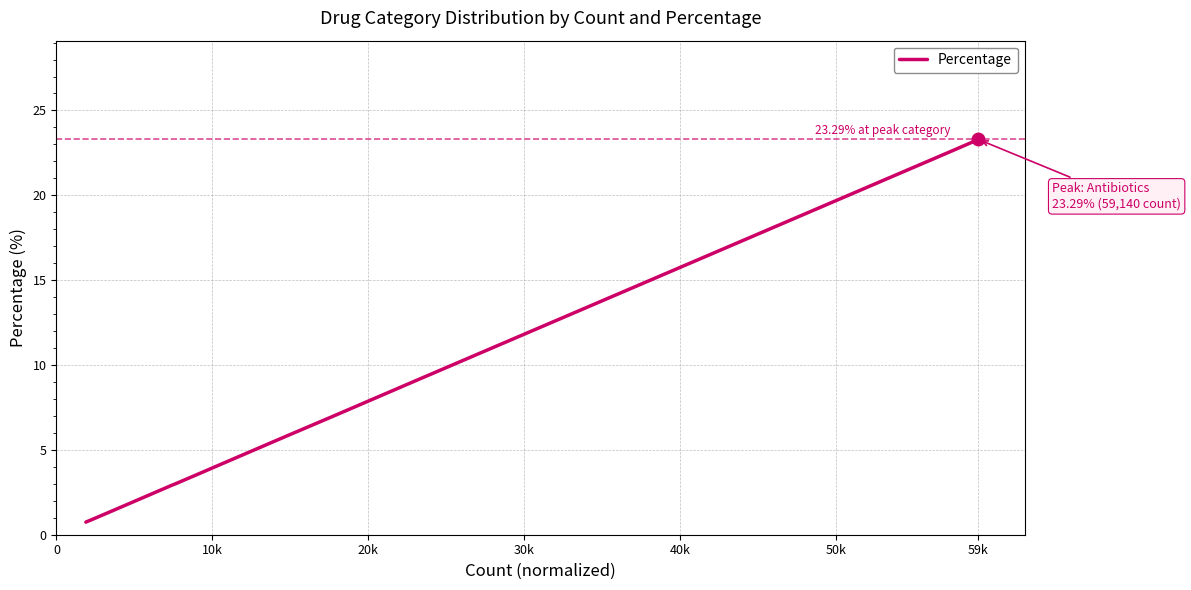

How many lines are shown in the chart?

1